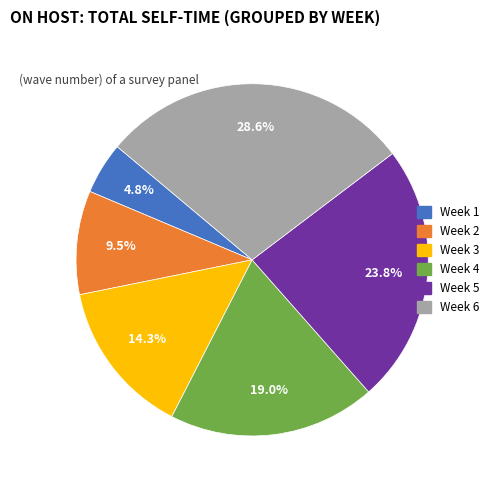

To the nearest percent, what is the difference between the Week 2 and Week 1 slice percentages?

5%